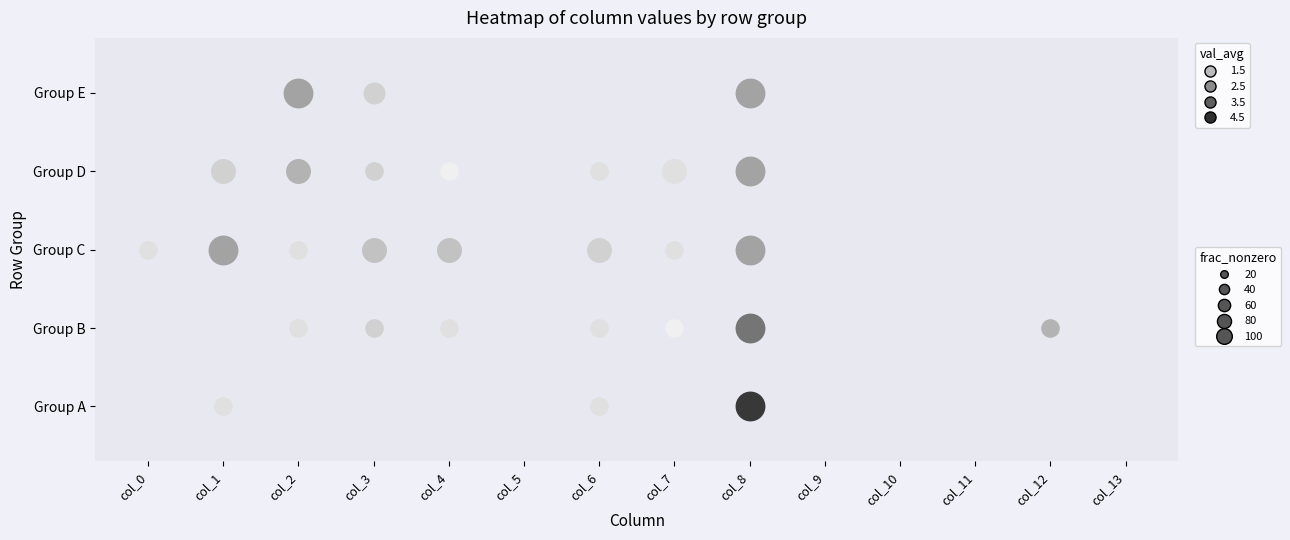

Is the value of 11 at 0 greater than the value of 3 at 8?

No